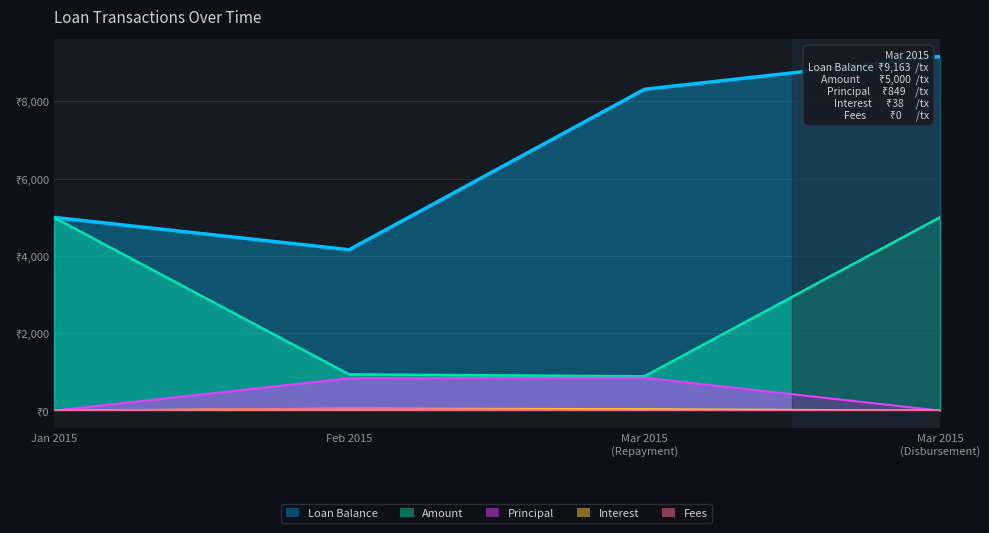

True or false: Interest and Principal cross at least once.

False